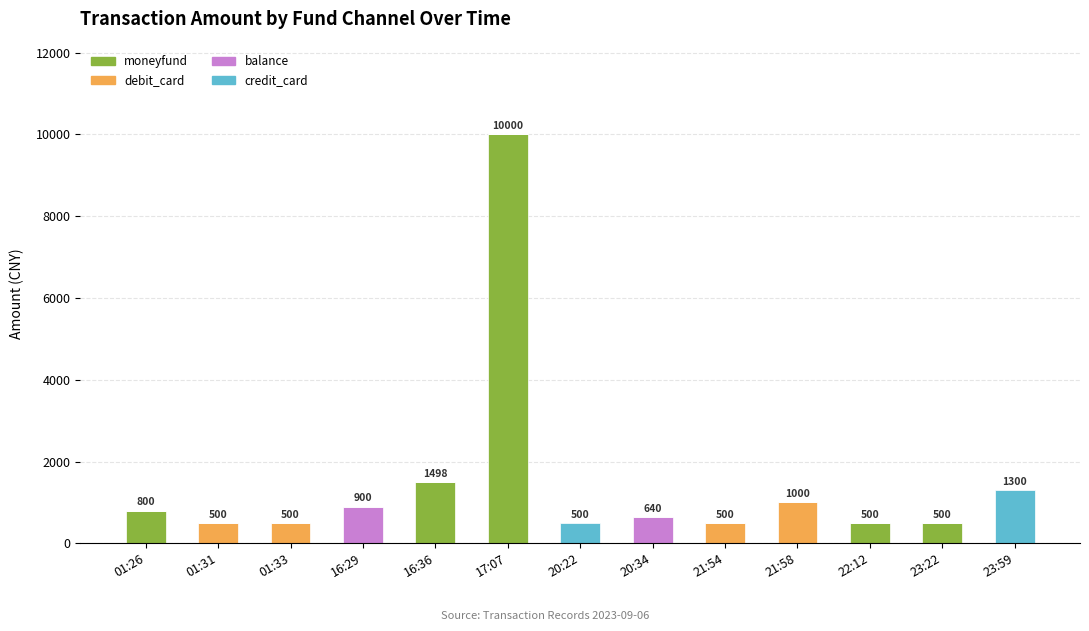

At which category is the sum across all series the highest?

17:07